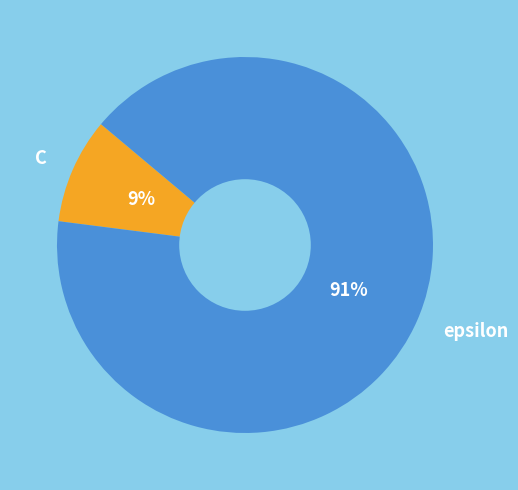

Between epsilon and C, which is larger?

epsilon